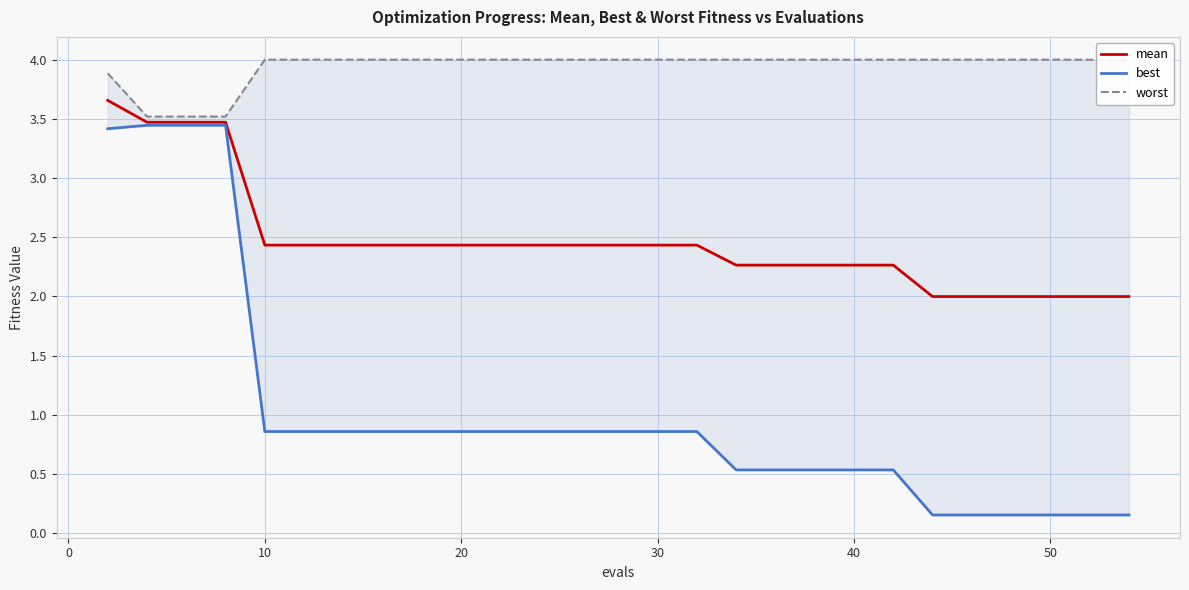

What is the average value of the worst series?

3.9